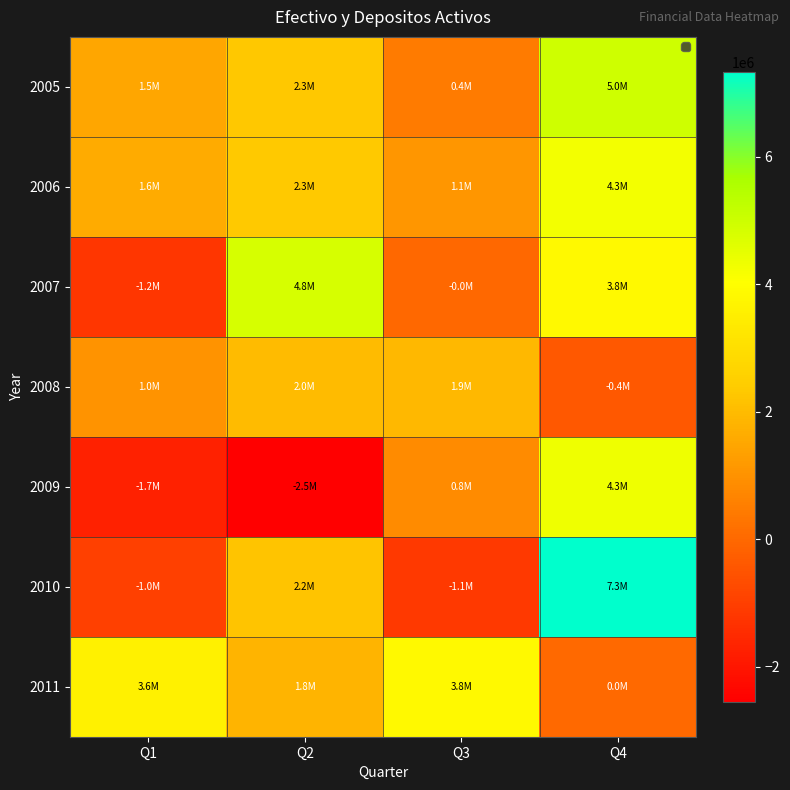

Rank the series at Q4 from highest to lowest value.

2010, 2005, 2009, 2006, 2007, 2011, 2008